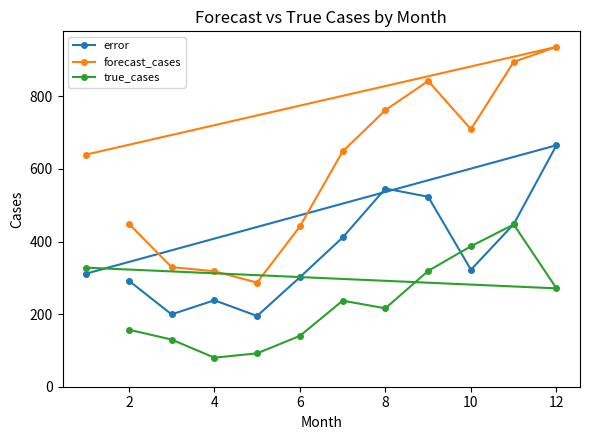

Count the number of data series in this chart.

3